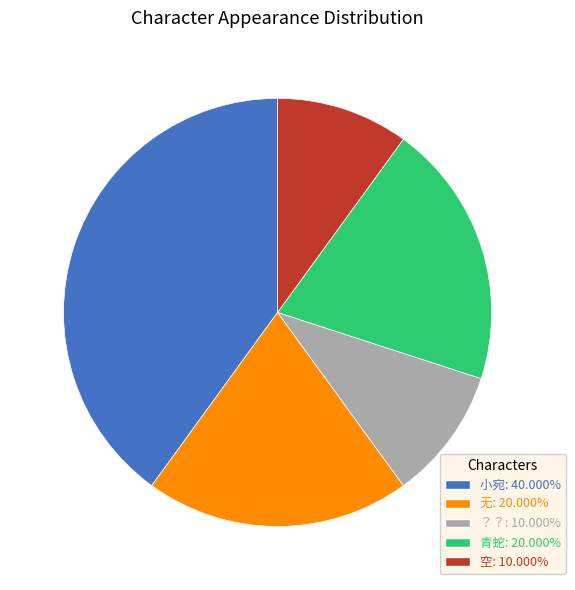

Do 小宛 and 无 together represent more than half of the pie?

Yes